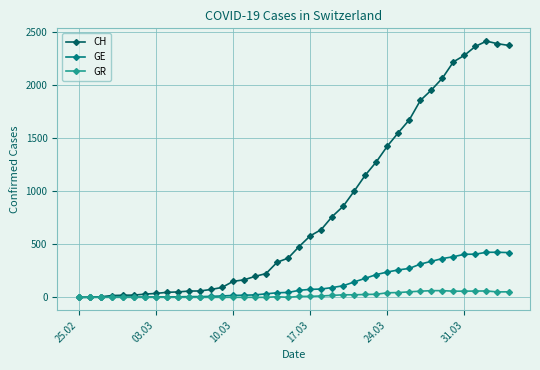

Does the chart display data point markers on the line(s)?

Yes